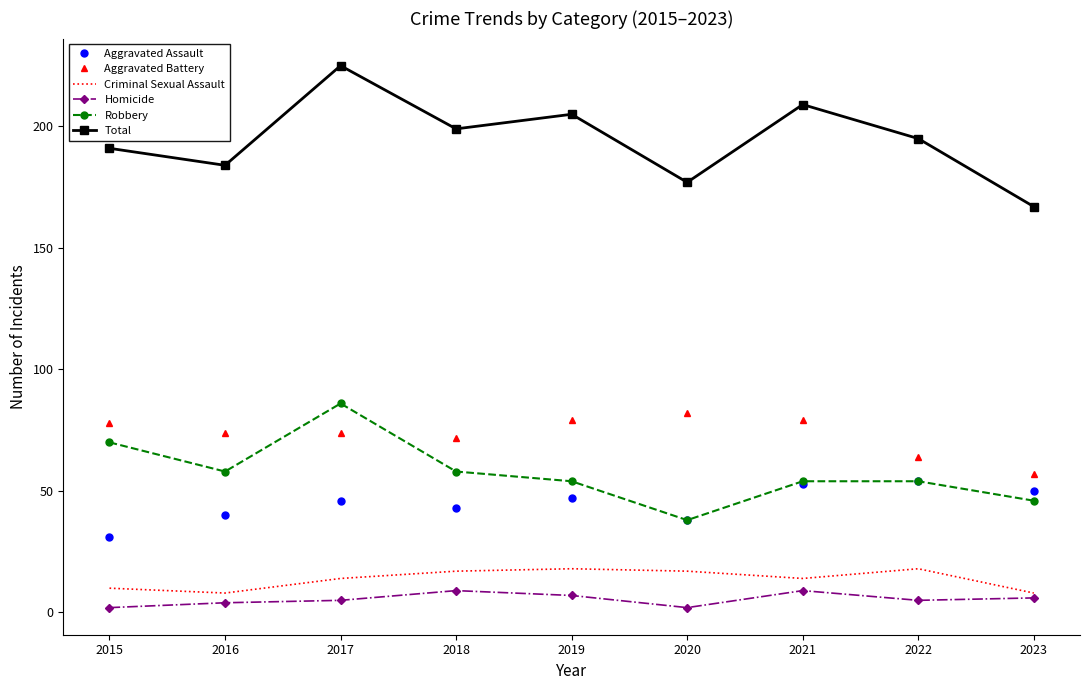

Between 2017 and 2018, which series saw the biggest shift?

Robbery